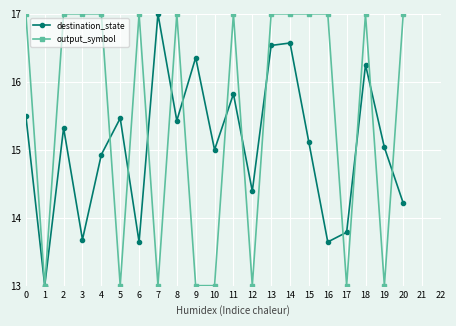

At which label is destination_state closest to 15?

10